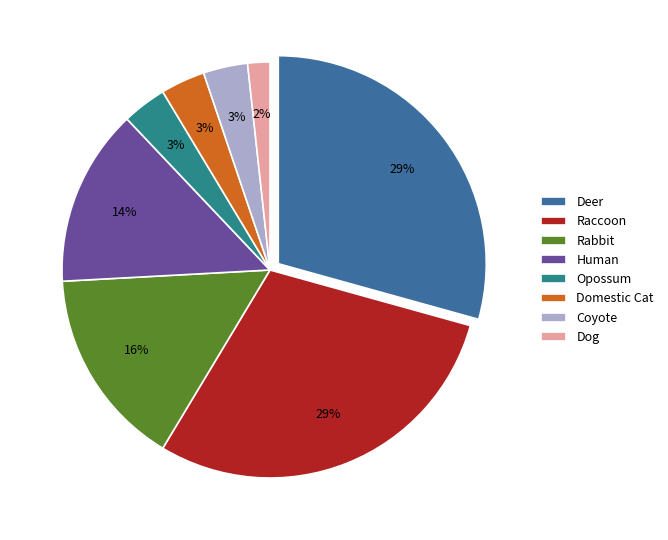

Is it true that Raccoon is 13% of the pie?

False